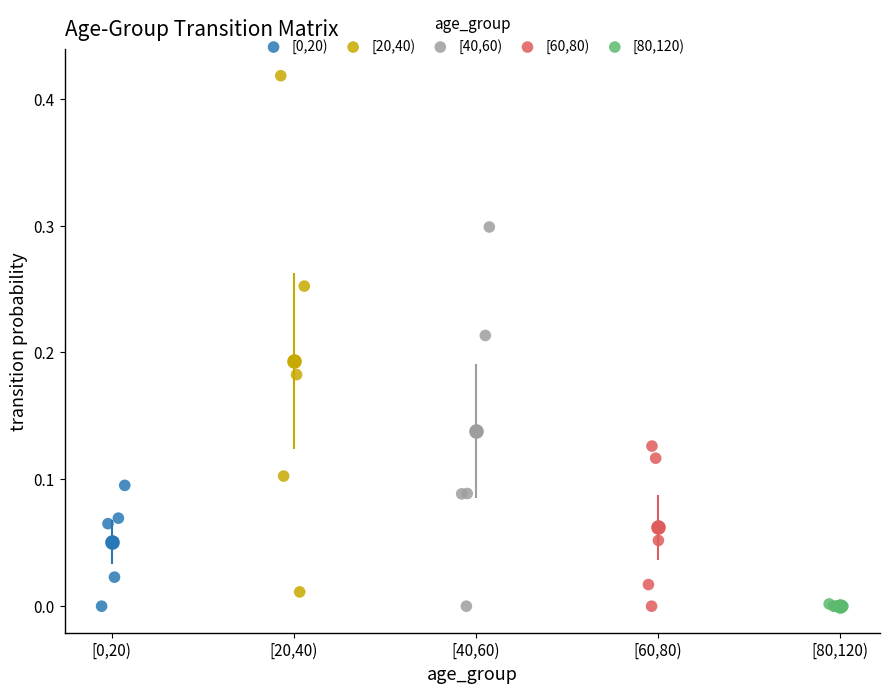

Which series contains the highest Y value?

[20,40)